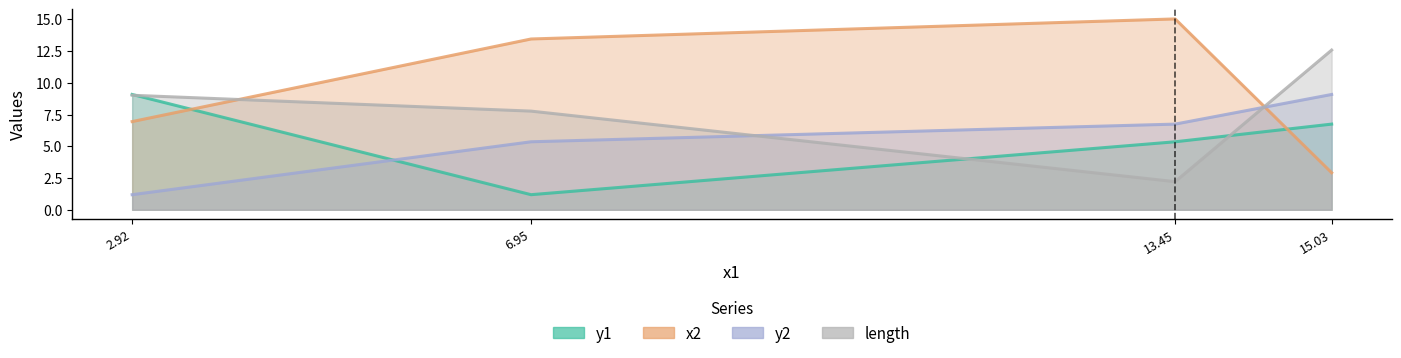

Which series has the largest range (max minus min)?

x2